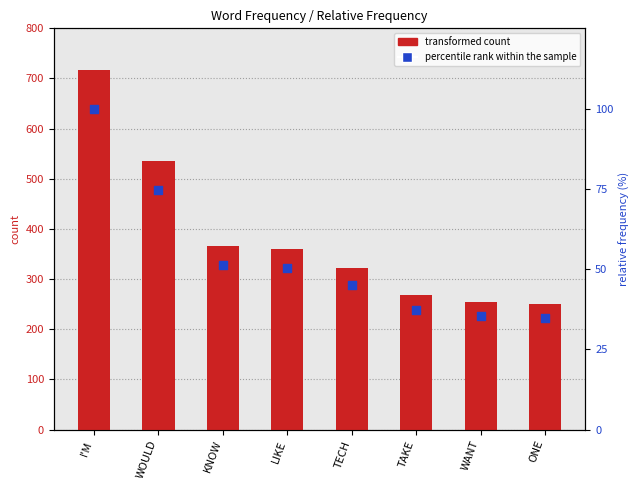

Which series contains the highest Y value?

transformed count